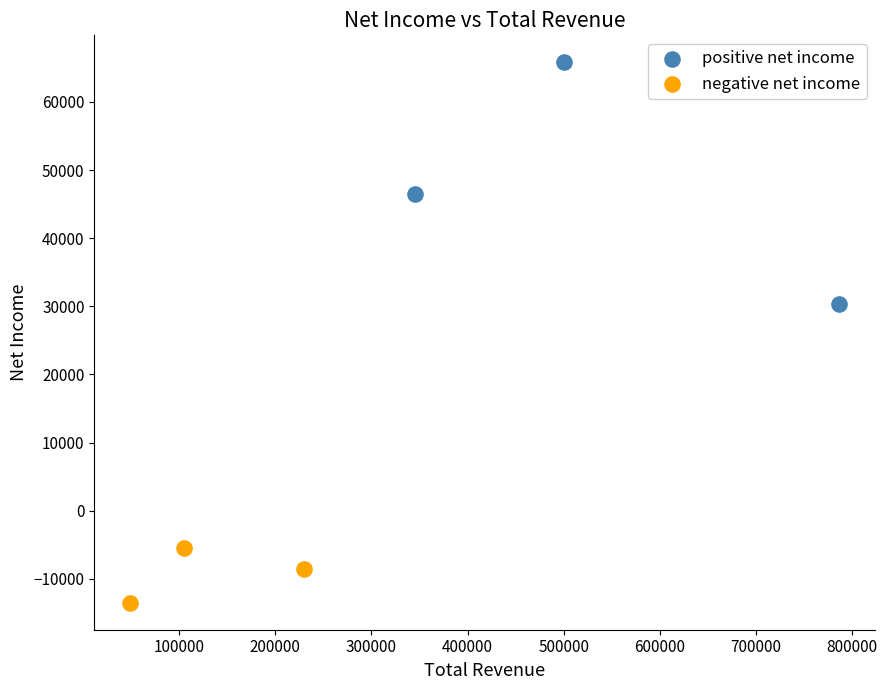

Which series contains the lowest Y value?

negative net income